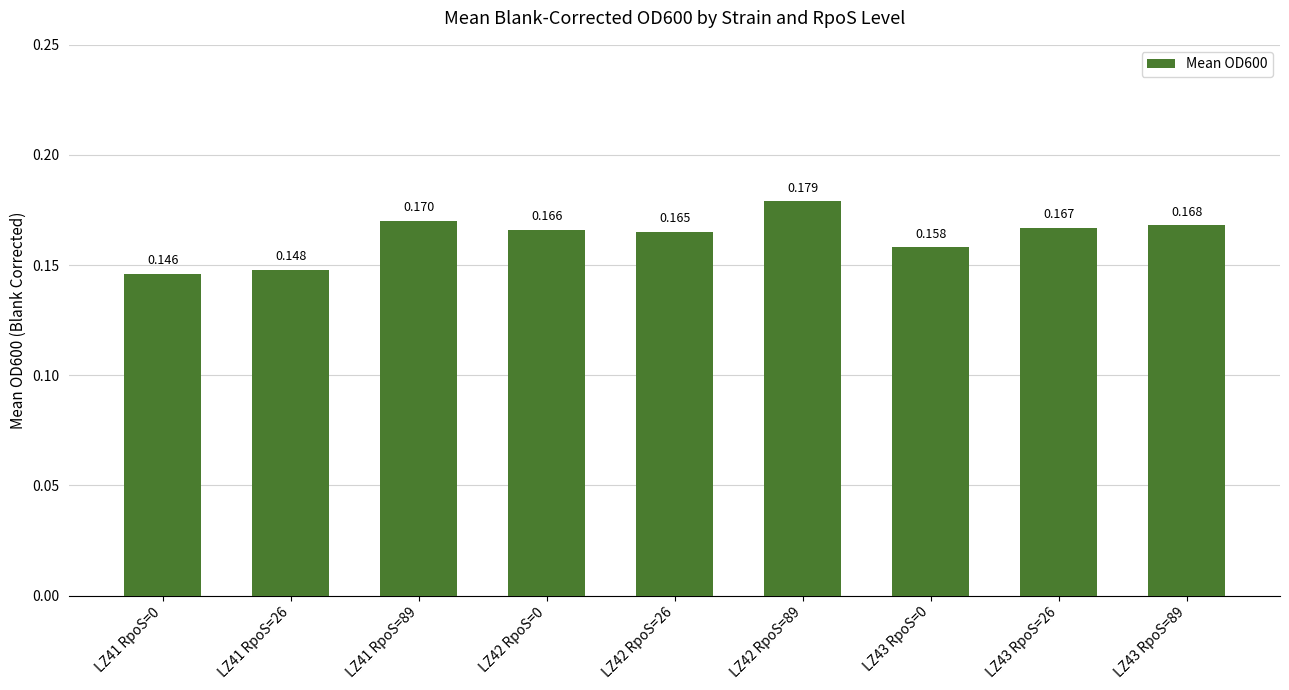

How many bars are there in total?

9